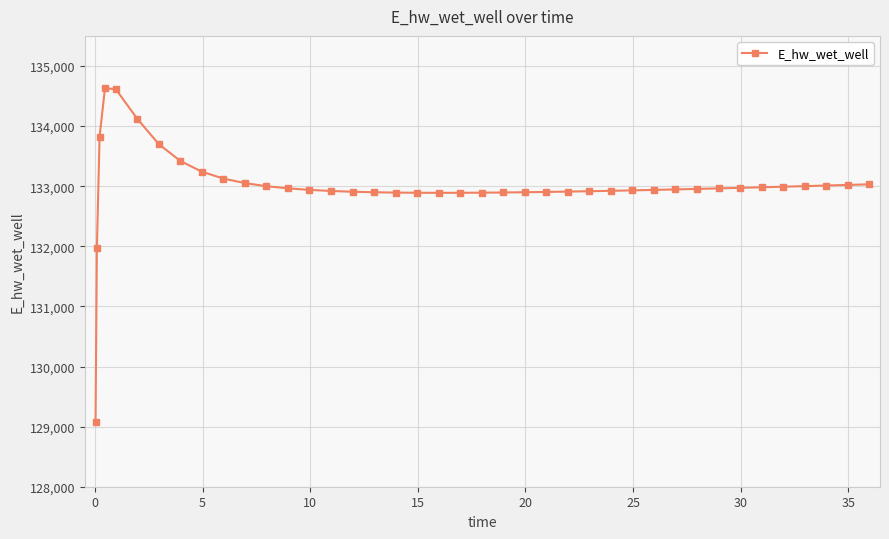

What is the difference between the maximum and minimum values?

5557.7